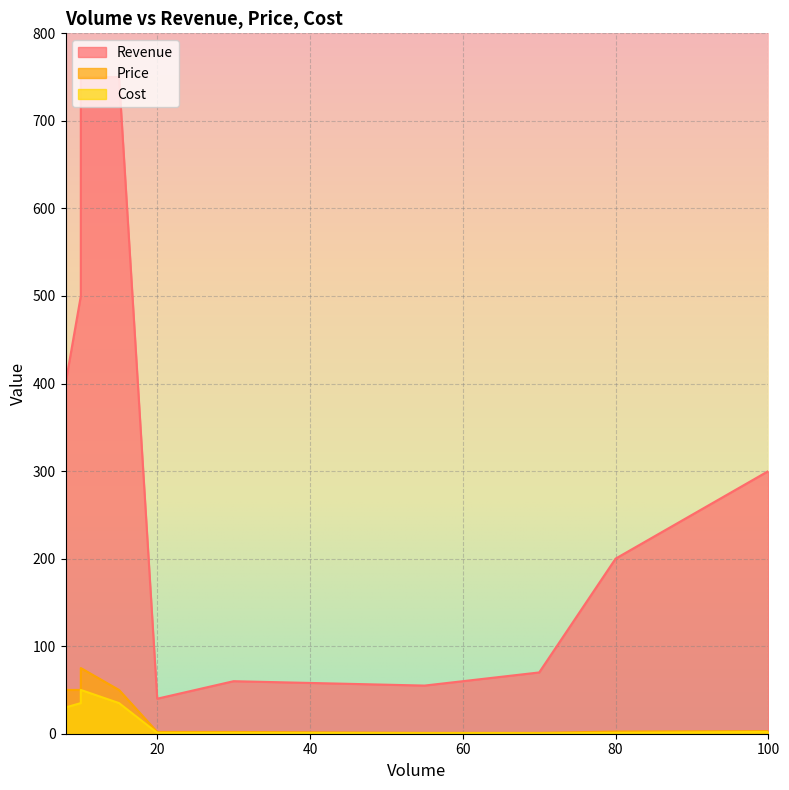

In Revenue, how many points are lower than both neighbors (excluding endpoints)?

2